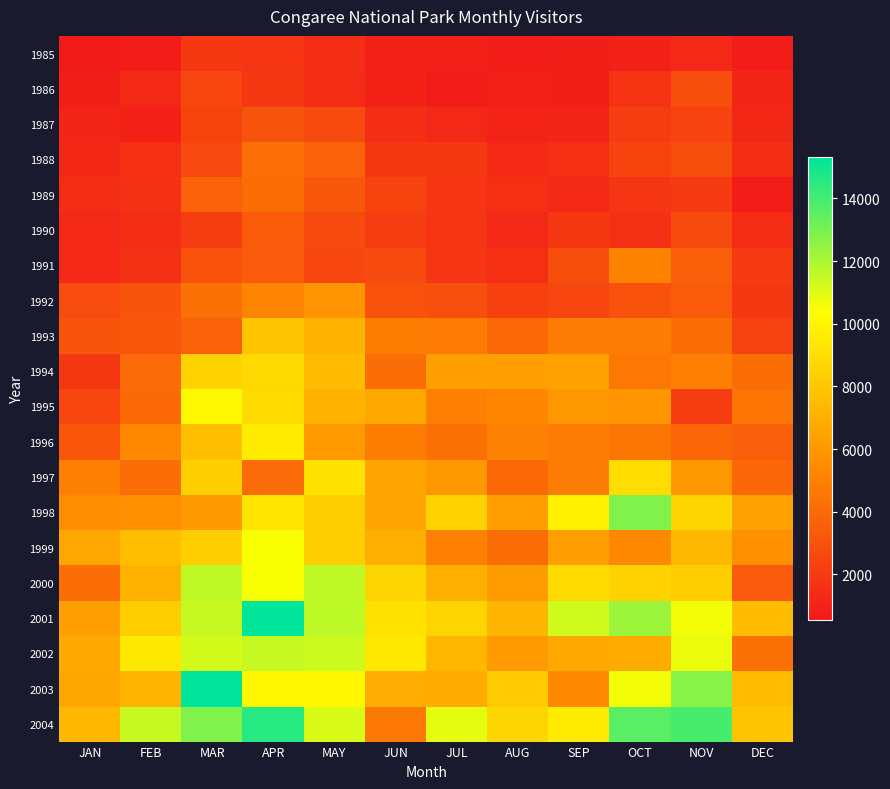

Which series has the largest range (max minus min)?

2003